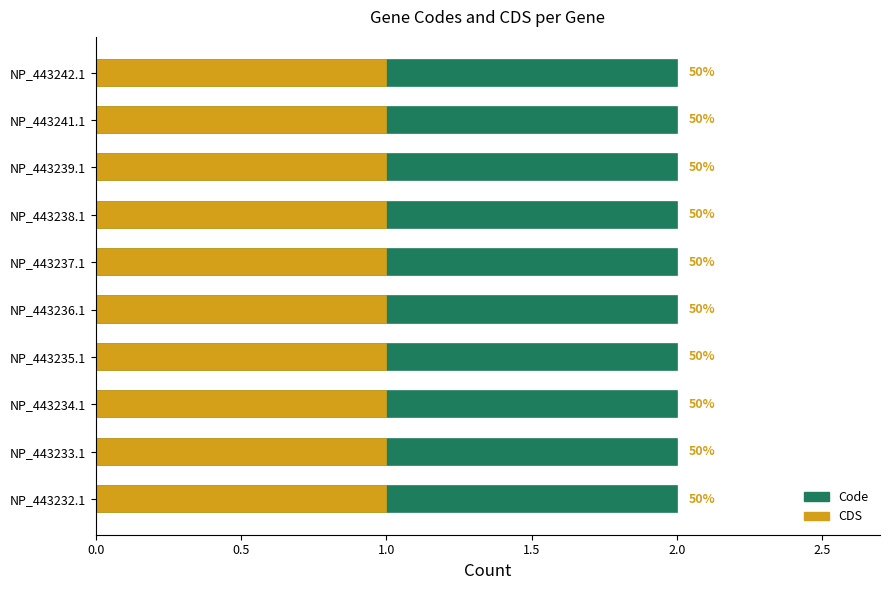

At which label does Code reach its peak?

NP_443232.1